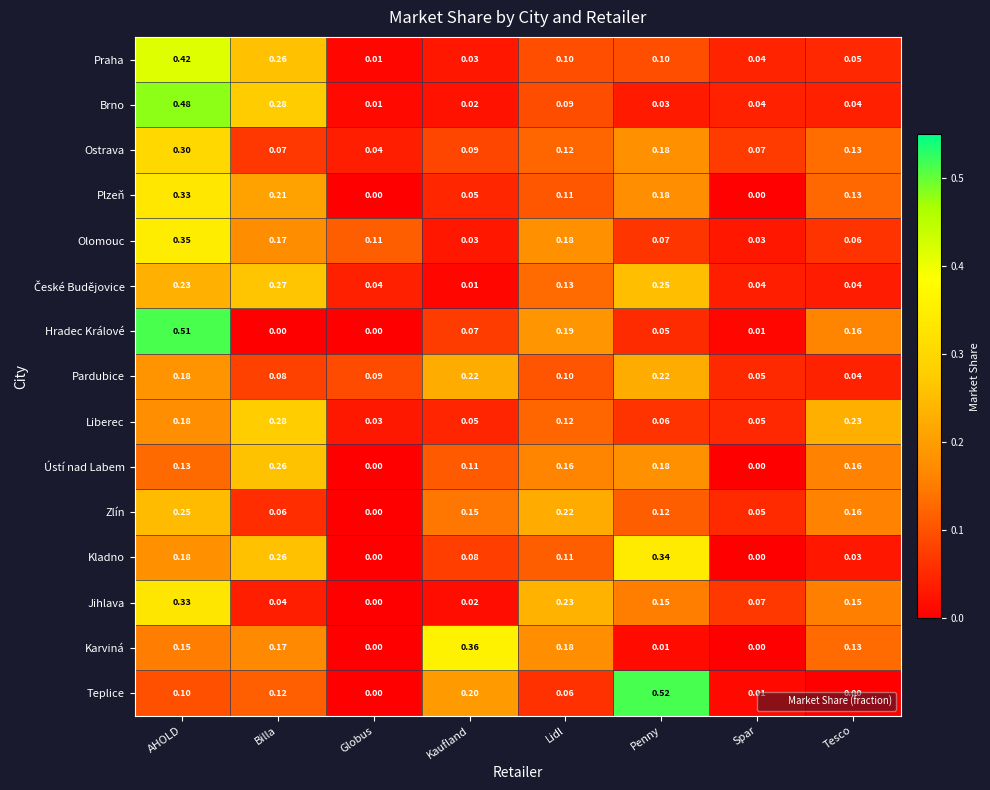

At which label does Karviná reach its peak?

Kaufland